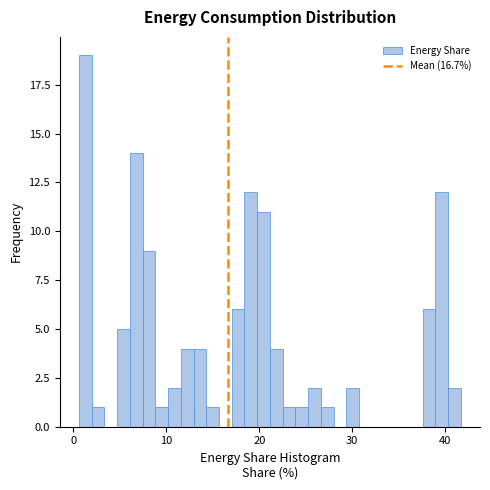

Around what value on the x-axis is the tallest bar? Give the approximate position of its centre, as read against the axis.

1